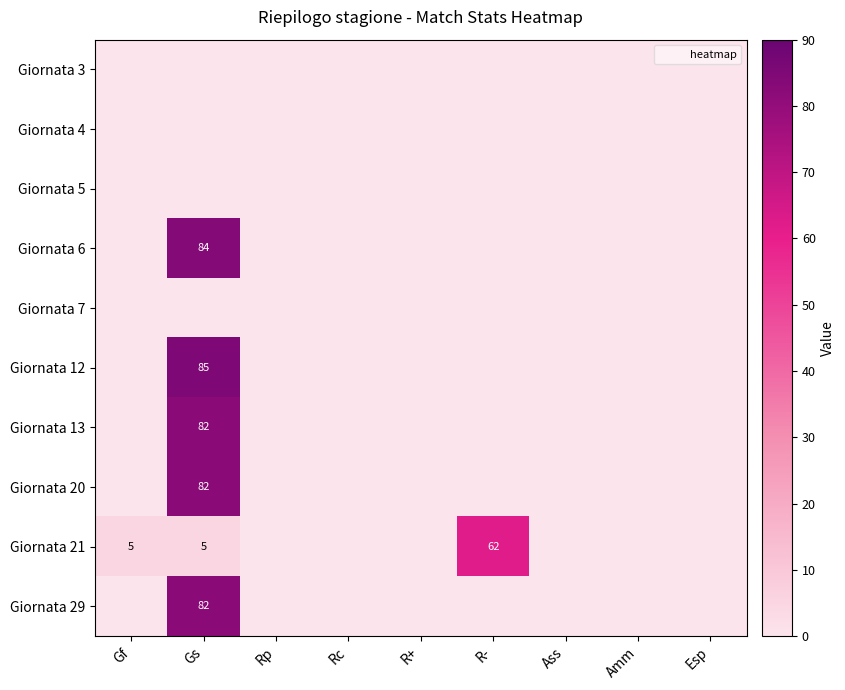

At how many categories does at least one series exceed 75?

1